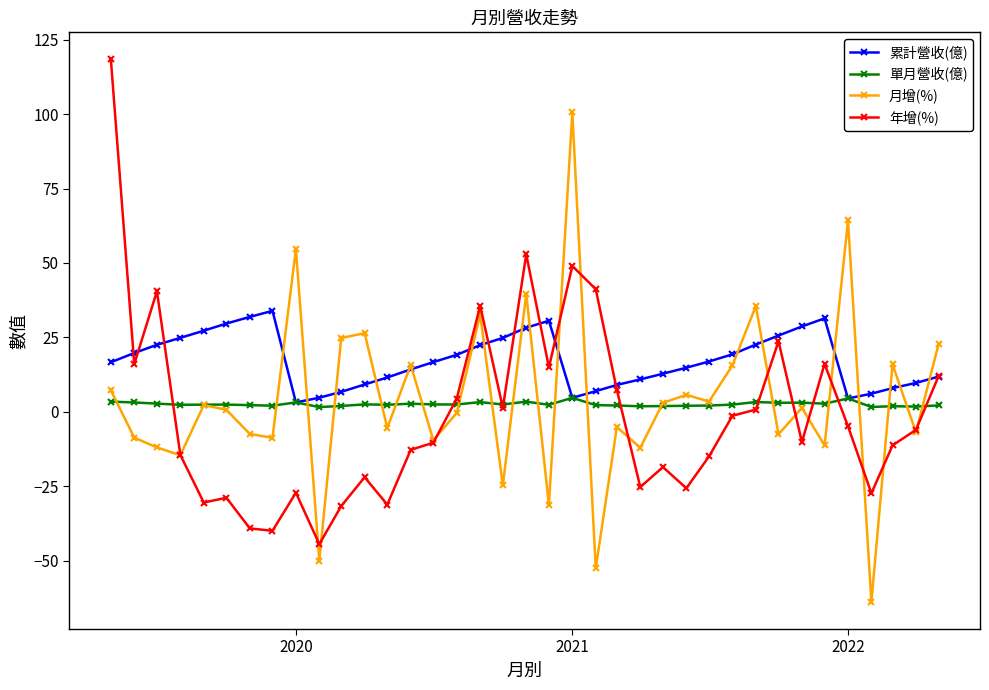

What is the highest value of the 單月營收(億) series?

4.7